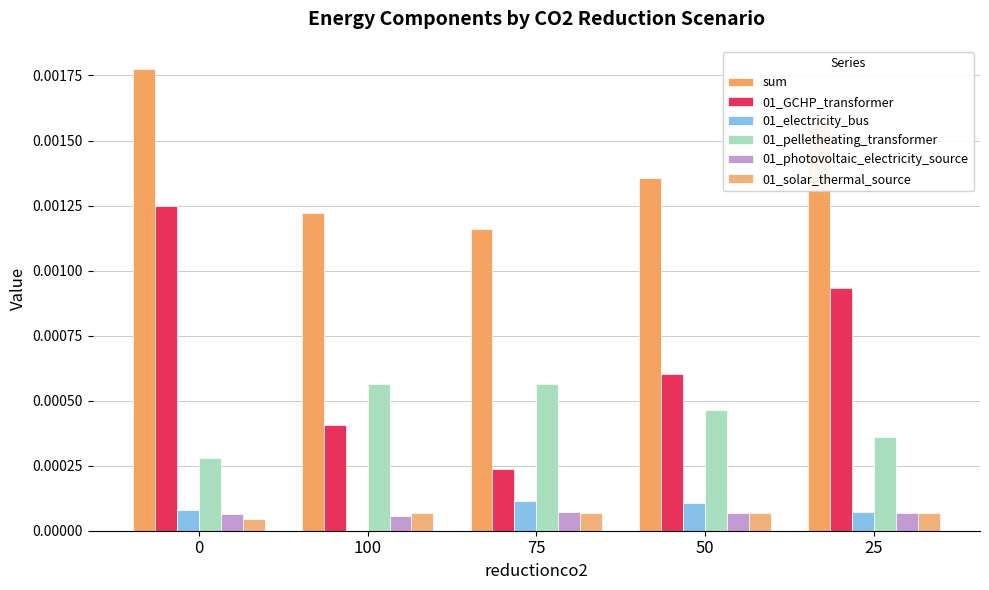

Are the bars horizontal?

No